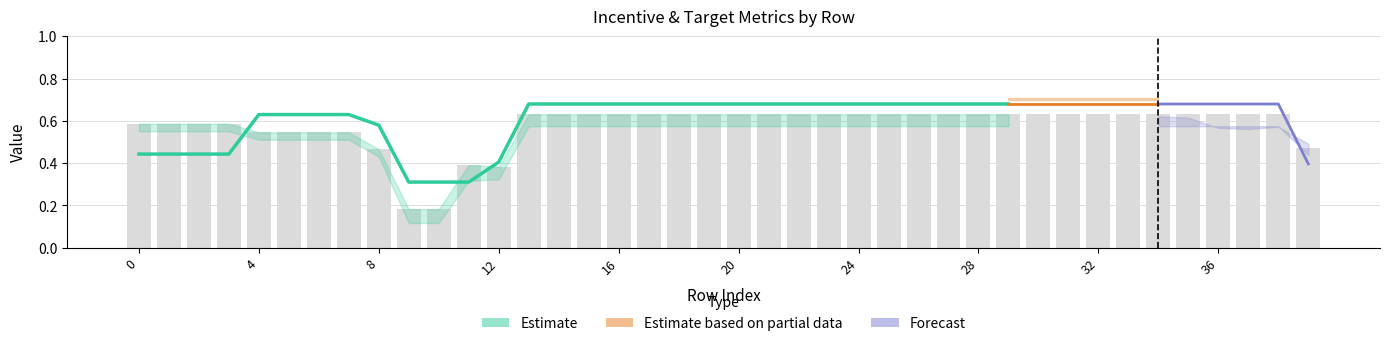

Rank the categories by TP1_Low value from lowest to highest.

9, 10, 11, 12, 8, 39, 4, 5, 6, 7, 0, 1, 2, 3, 13, 14, 15, 16, 17, 18, 19, 20, 21, 22, 23, 24, 25, 26, 27, 28, 29, 30, 31, 32, 33, 34, 35, 36, 37, 38